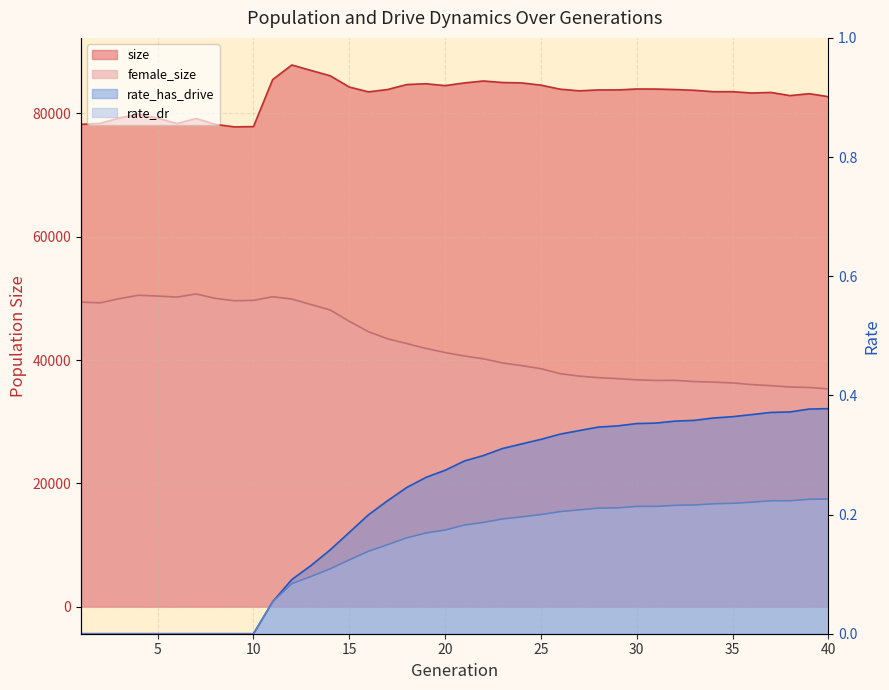

What is the value of the female_size point at the 14th from the left?

48123.0